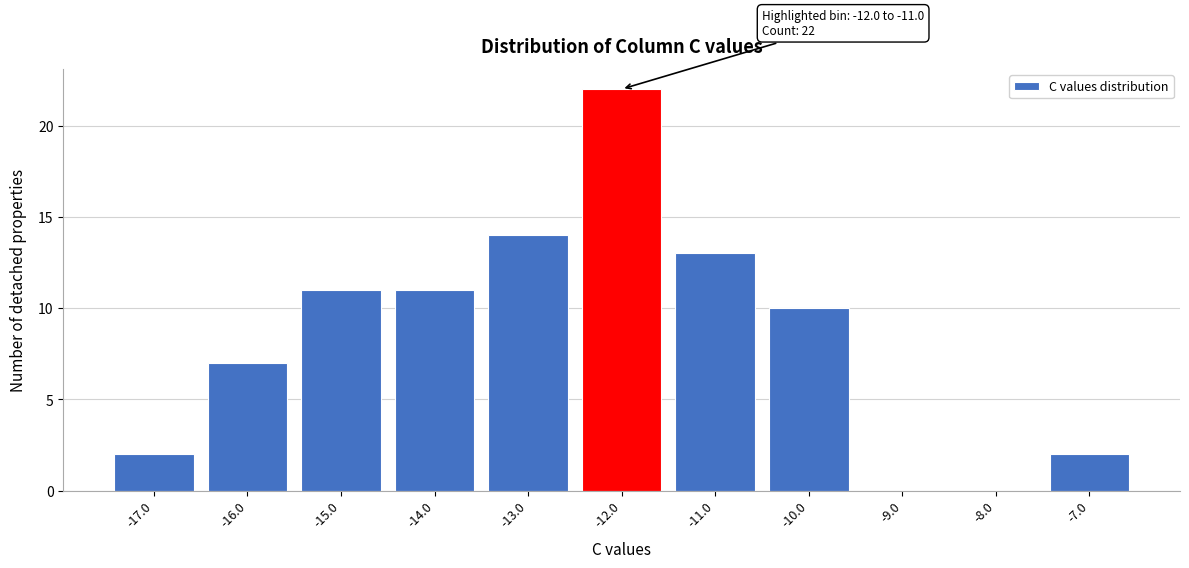

Reading right to left, transcribe all the data shown in this chart.

-7.0=2	-8.0=0	-9.0=0	-10.0=10	-11.0=13	-12.0=22	-13.0=14	-14.0=11	-15.0=11	-16.0=7	-17.0=2